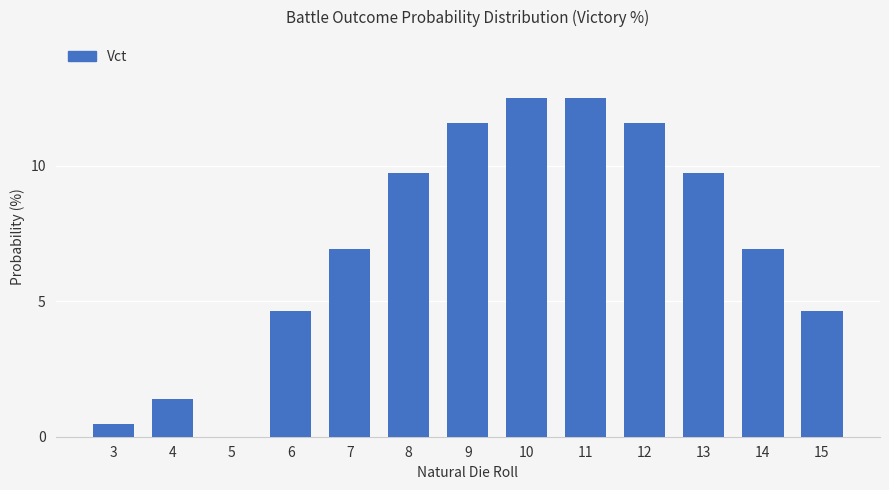

Between 3 and 7, which is larger?

7